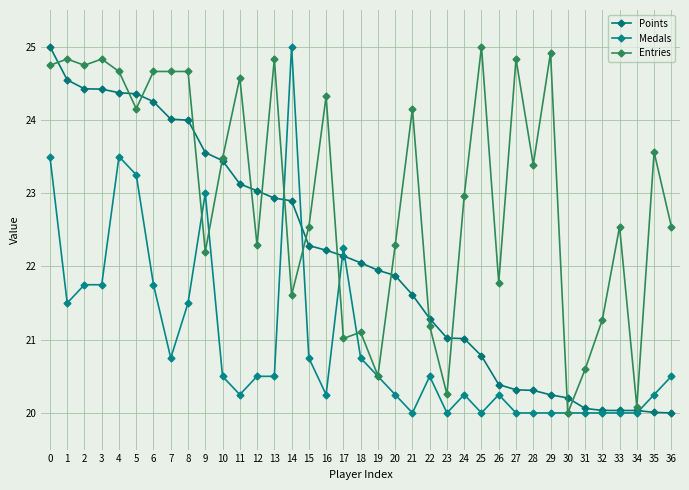

What is the sum of all Medals values?

775.5